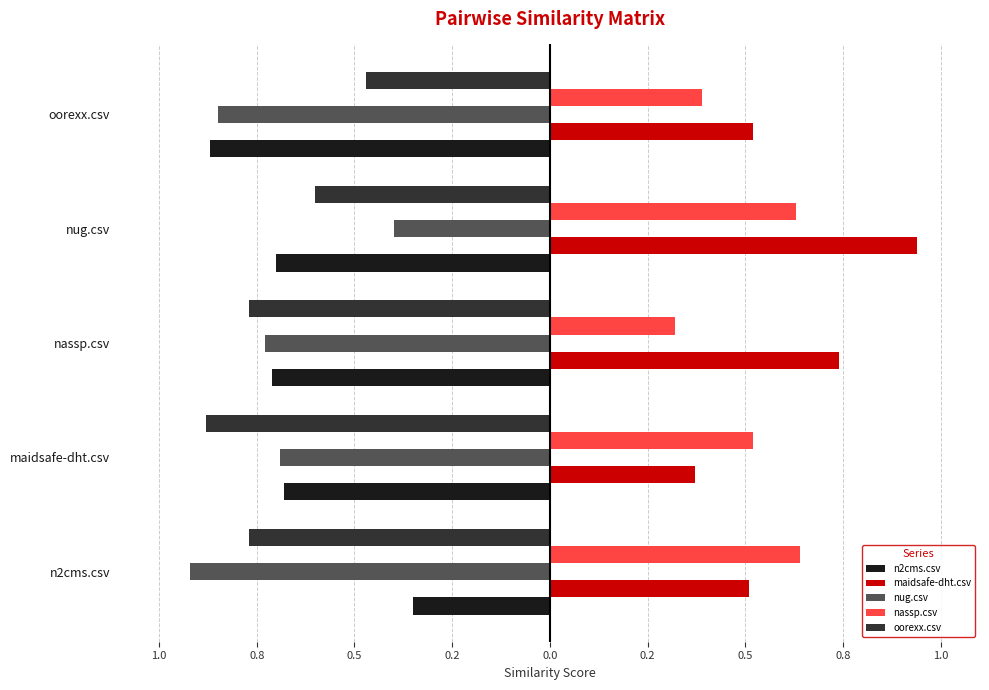

What is the label of the 3rd bar from the right?

nassp.csv